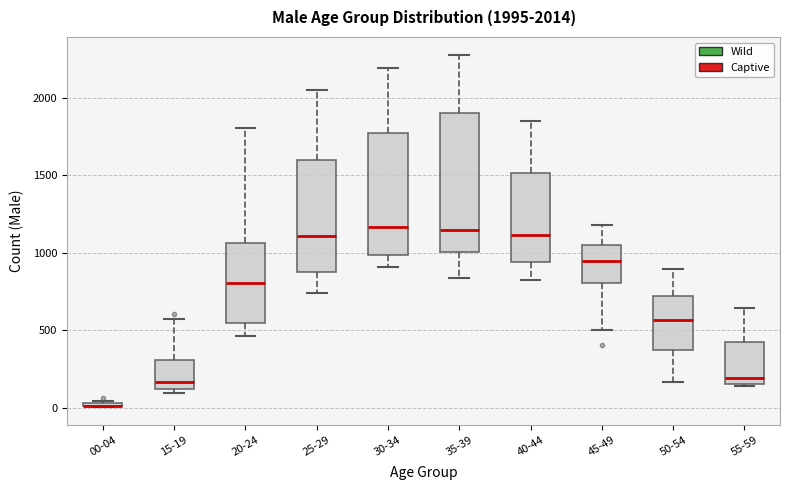

Comparing the boxes themselves (not the whiskers), which one is the tallest?

35-39